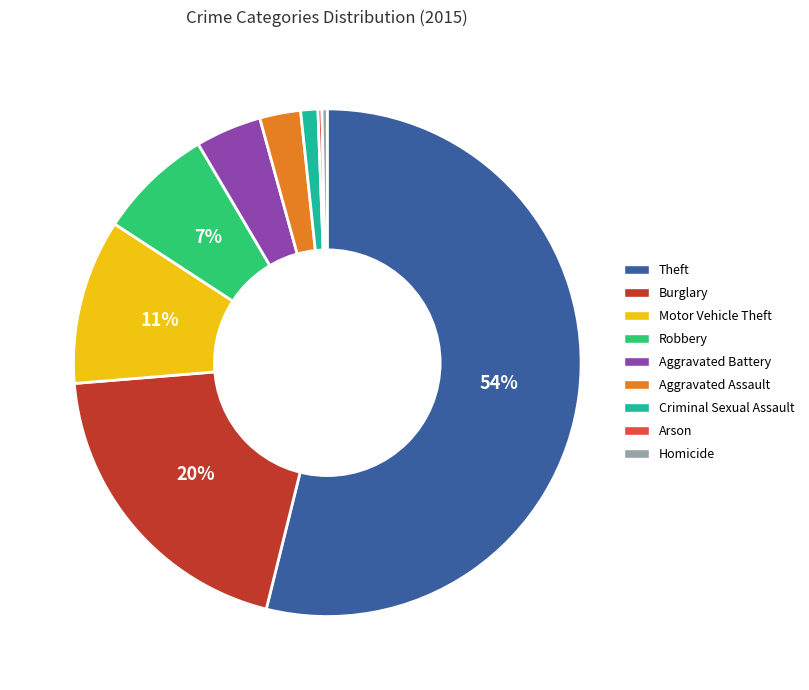

What is the largest slice in the pie chart?

Theft